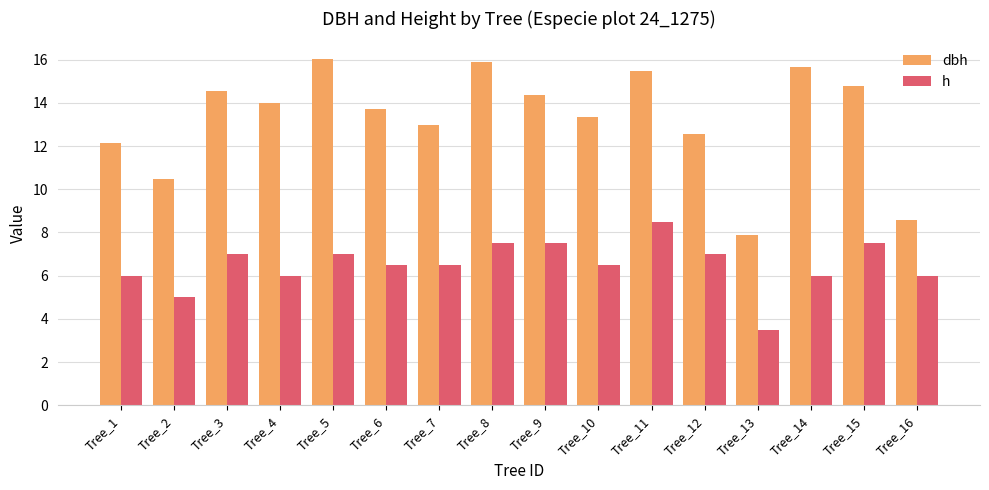

How many distinct data groups are displayed?

2